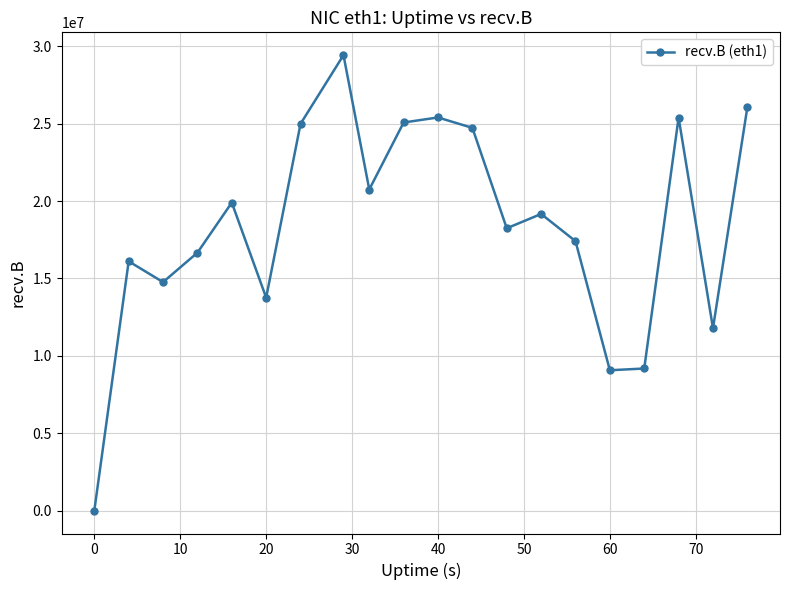

What is the difference between the maximum and second lowest values?

20349917